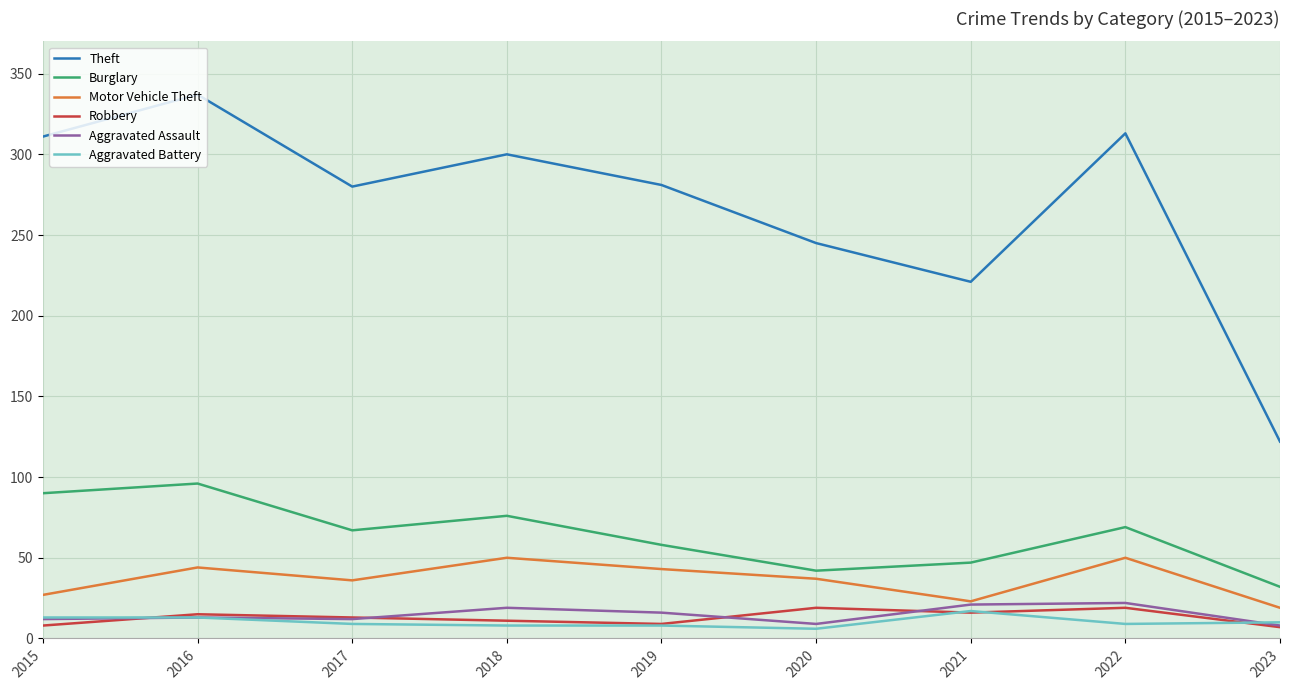

True or false: Burglary has more than 2 points higher than both neighbors.

True